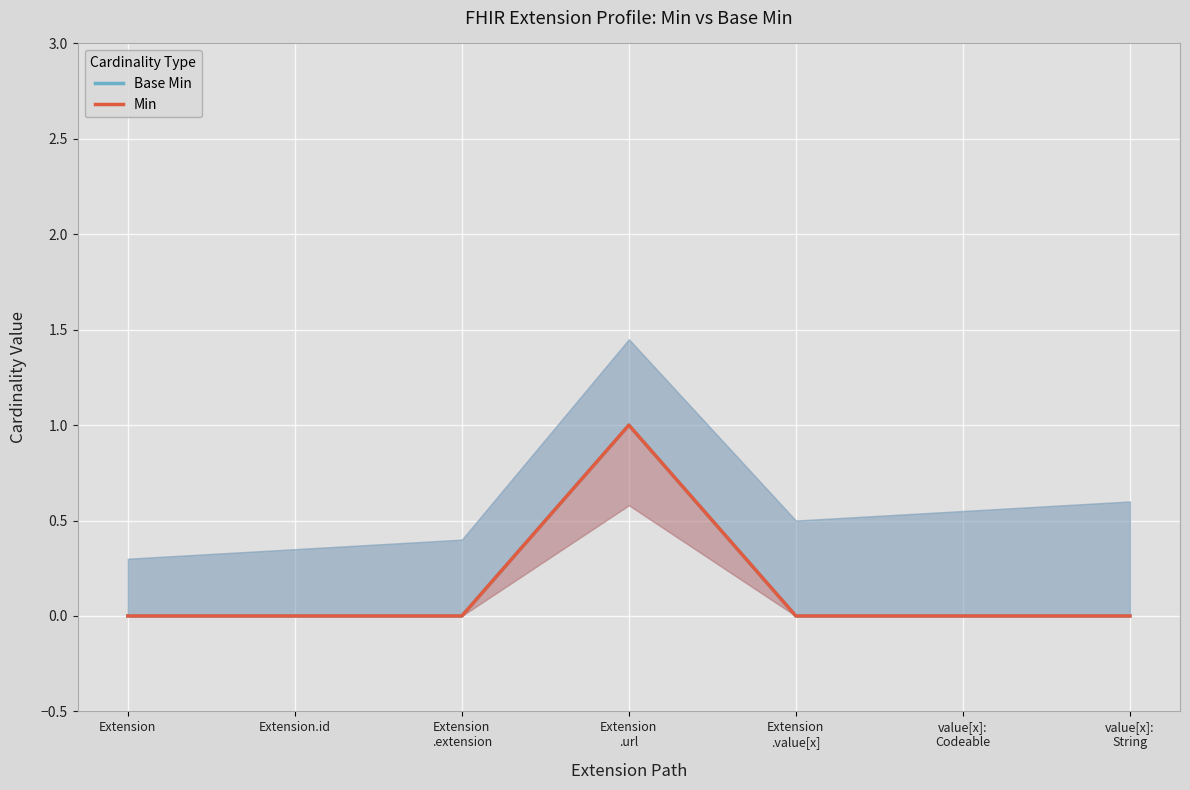

At which label is Min closest to 0?

Extension